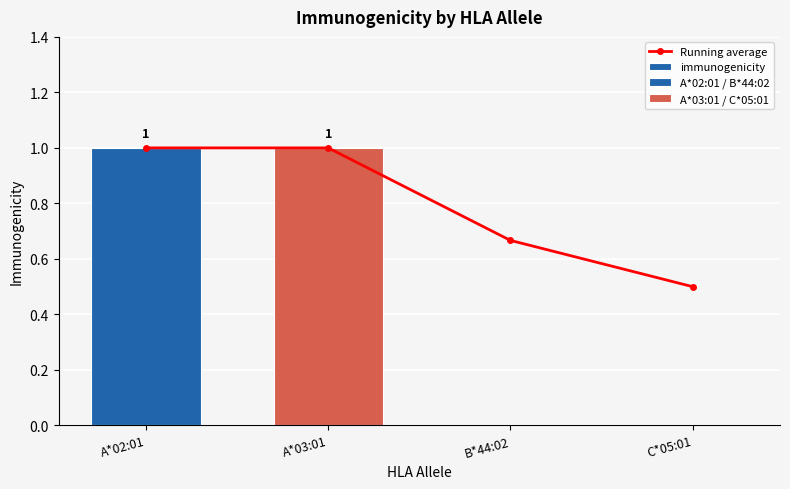

What is the value of the Running average bar at the 3rd from the left?

0.7